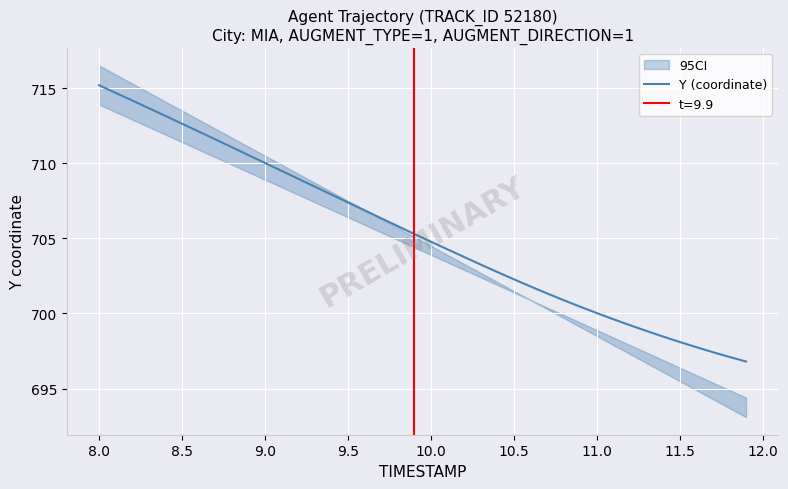

What is the minimum value for Y (coordinate)?

696.8